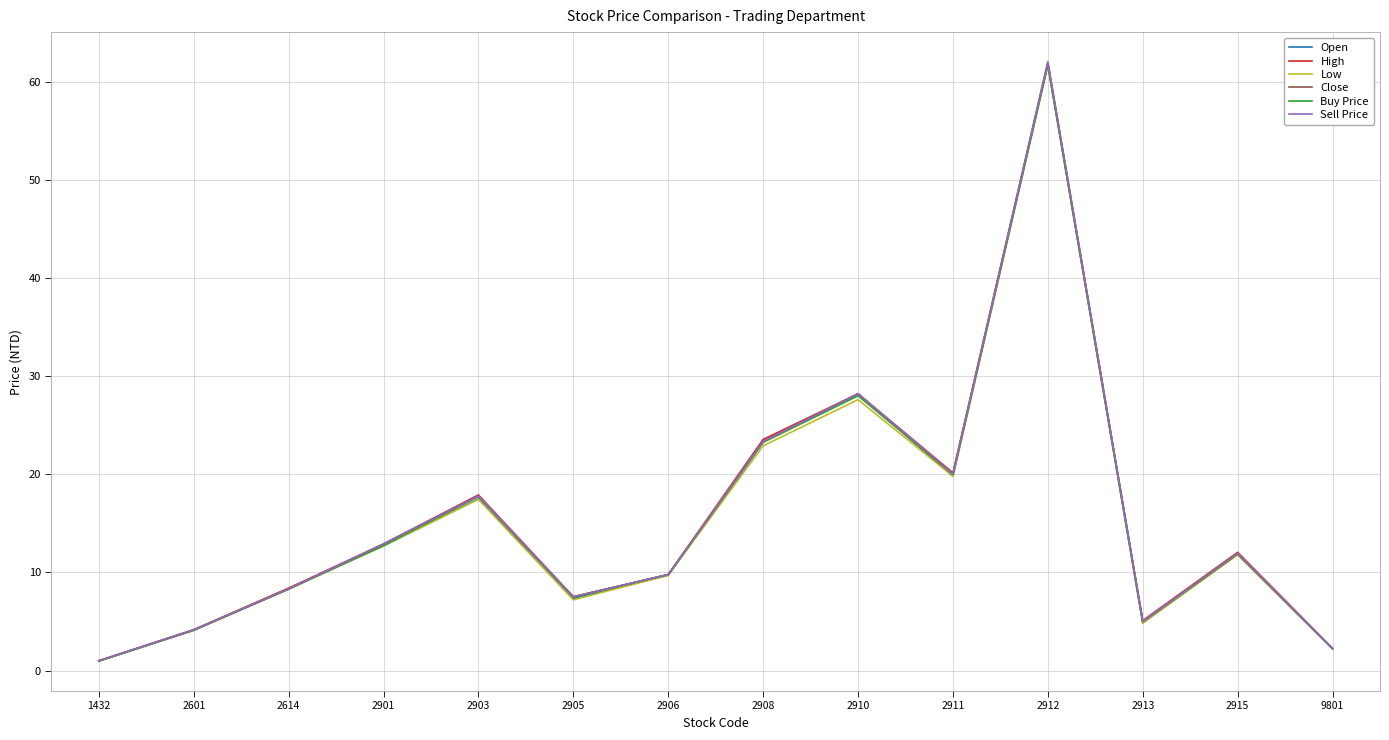

True or false: Buy Price has more than 0 interior local peaks.

True